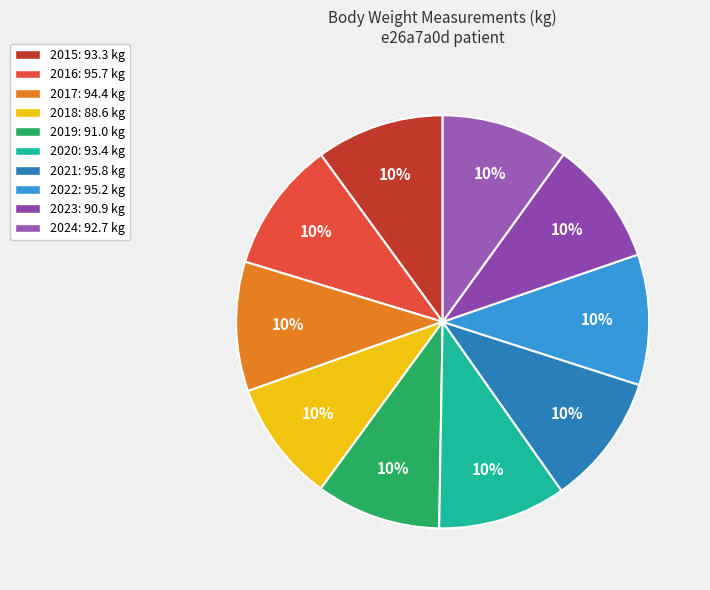

How many segments does this pie chart have?

10